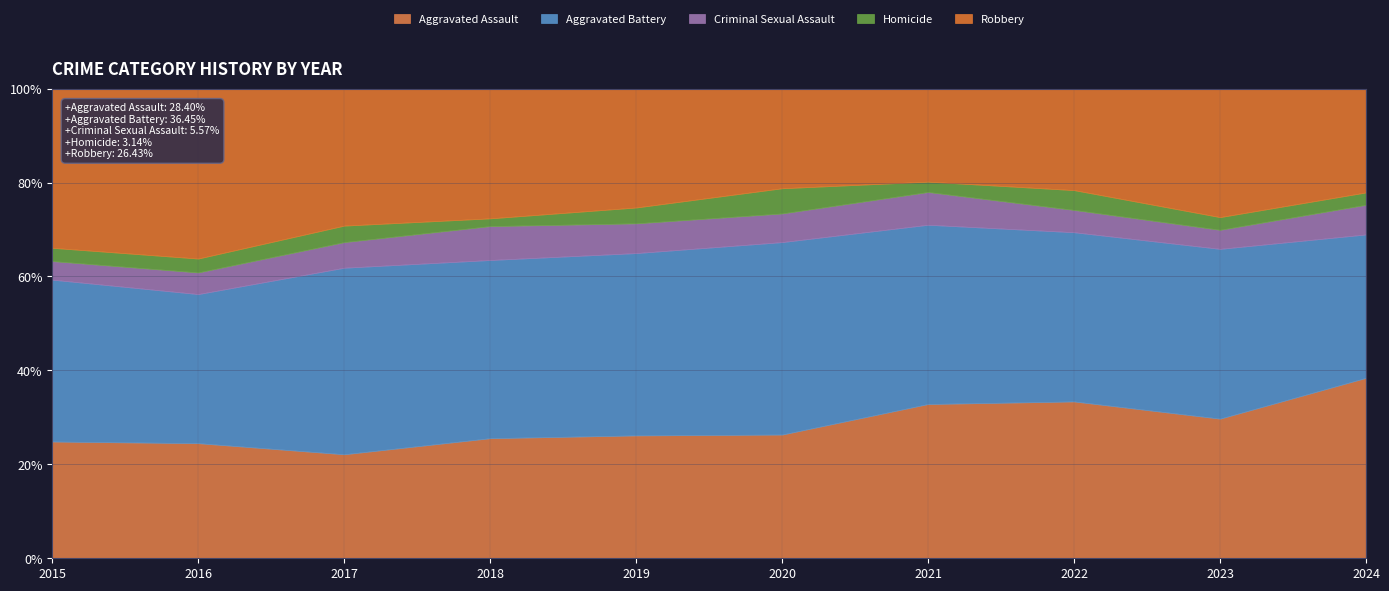

How many lines are shown in the chart?

5